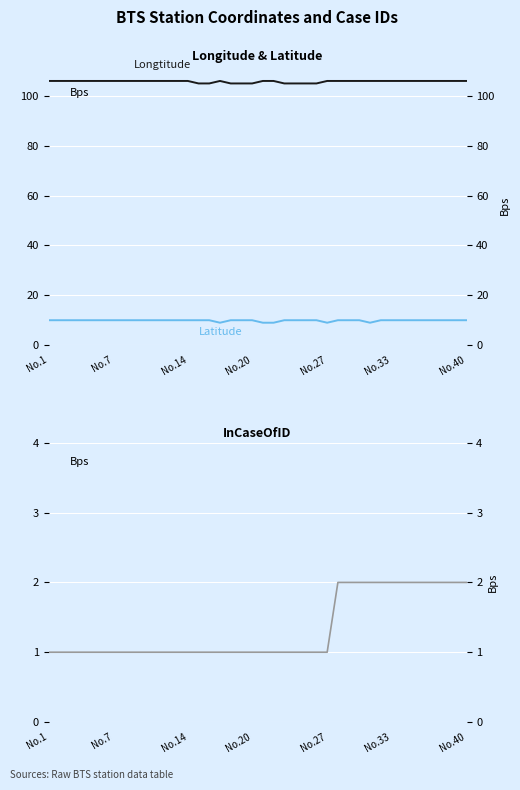

True or false: Latitude has more than 2 points higher than both neighbors.

False